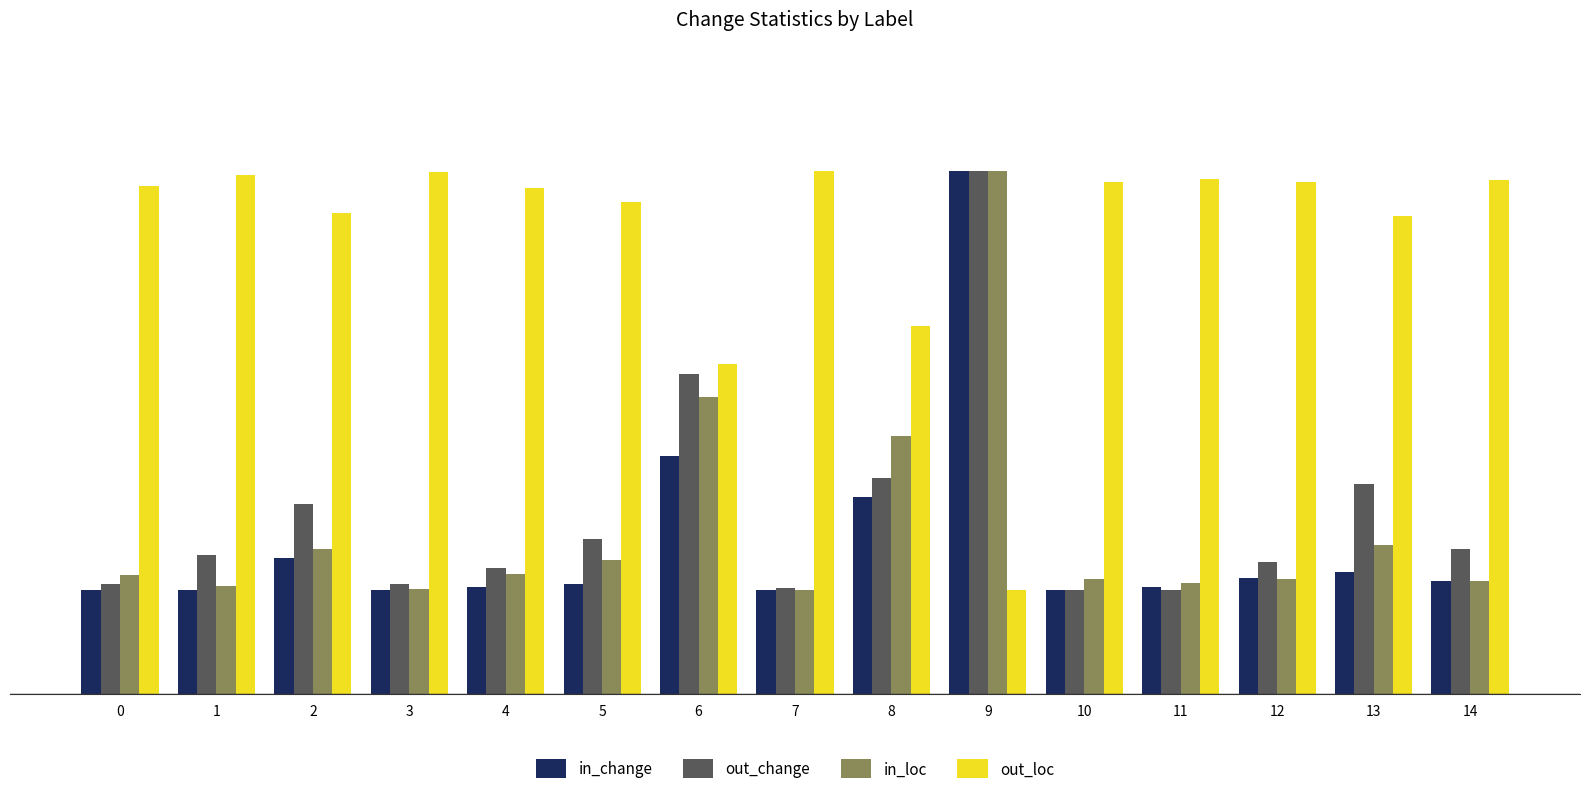

True or false: in_loc has a value of 5.0 at 9.

True